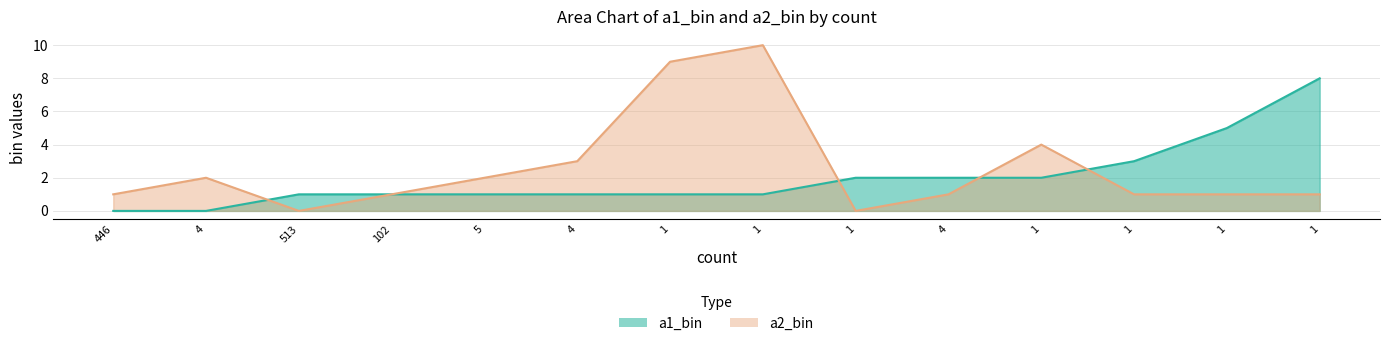

The a2_bin series shows 1 at 4. True or false?

False